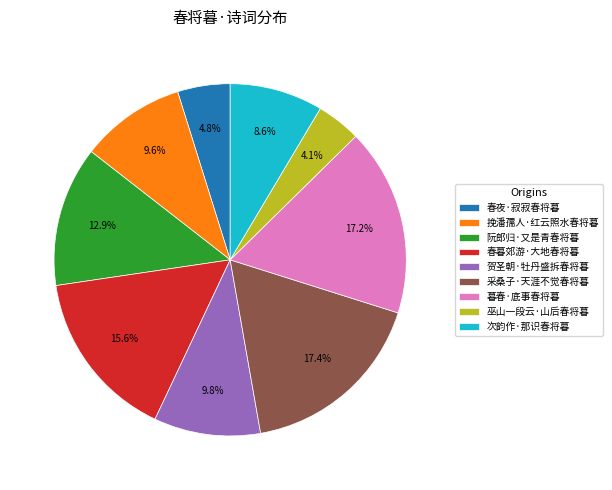

Which slice is the smallest?

巫山一段云·山后春将暮